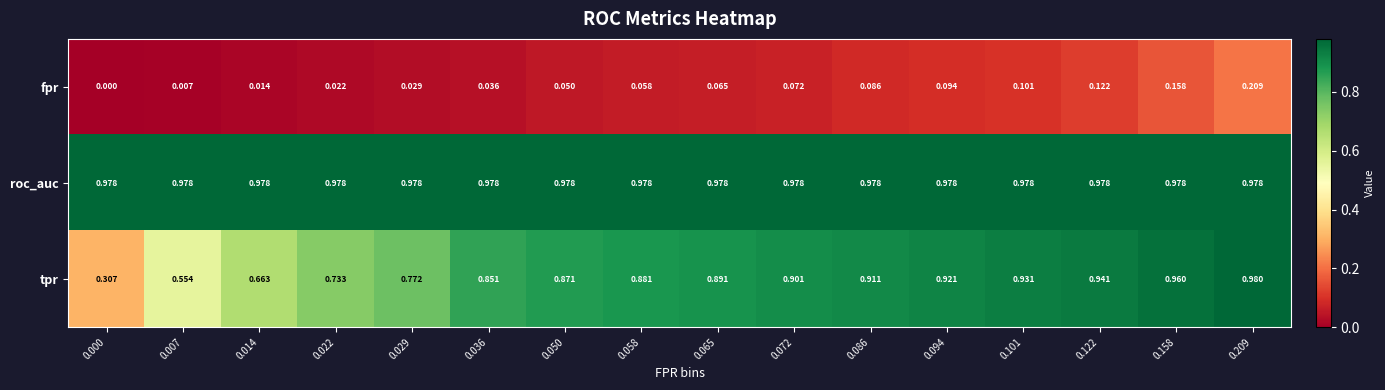

Which series has the widest spread of values?

tpr